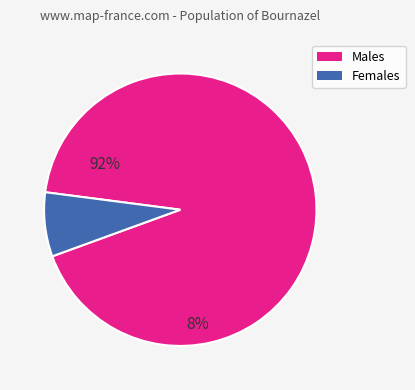

Is there a majority slice in this chart?

Yes